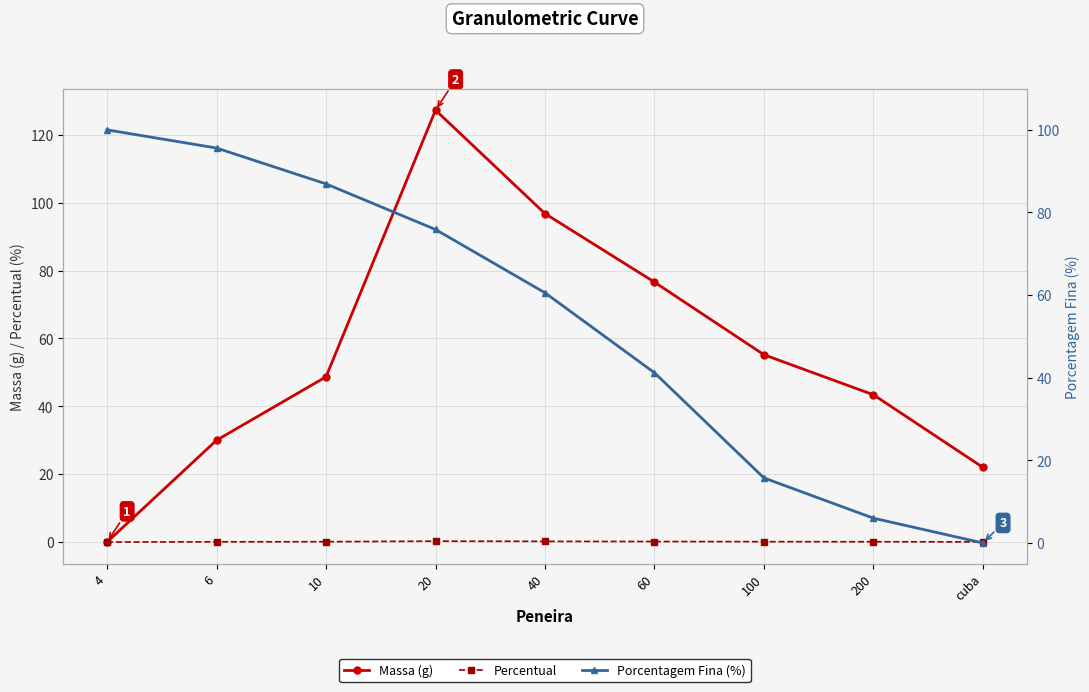

Read the Massa (g) value at 100.

55.2